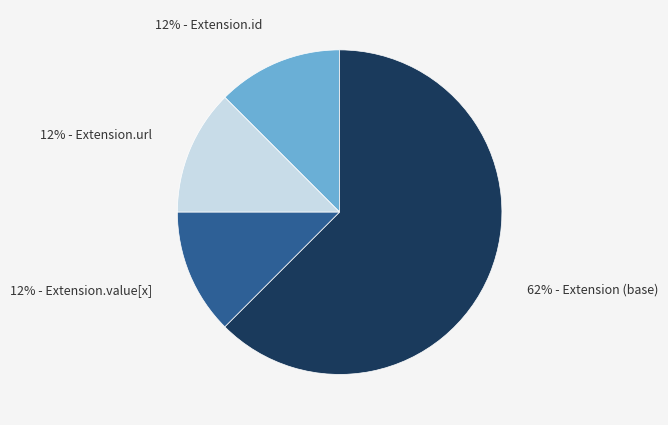

To the nearest percent, what is the average slice percentage?

25%